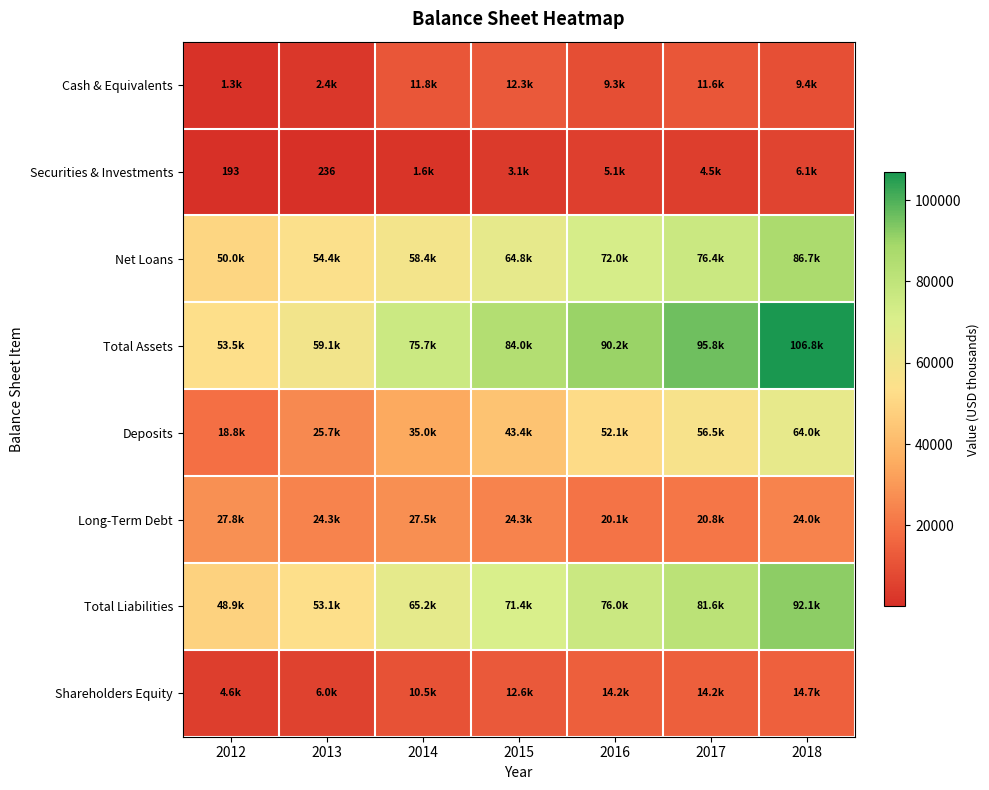

List the labels in order of Long-Term Debt value, largest first.

2012, 2014, 2013, 2015, 2018, 2017, 2016